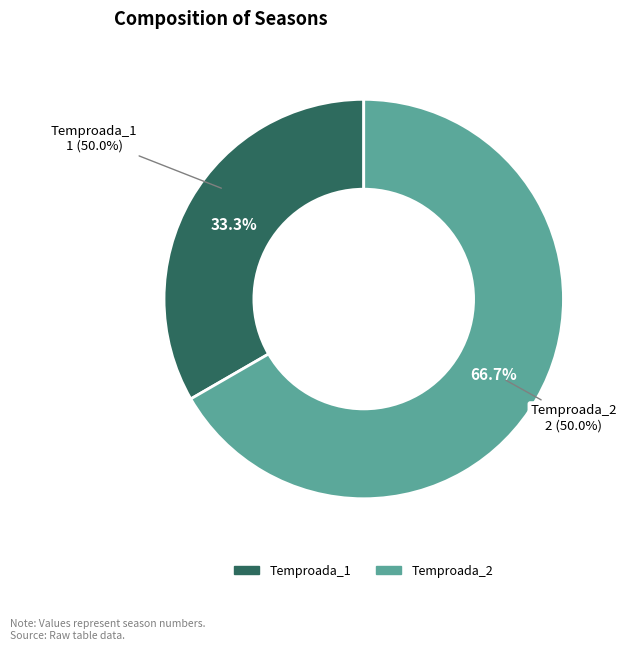

To the nearest percent, what is the difference between the Temproada_1 and Temproada_2 slice percentages?

33%